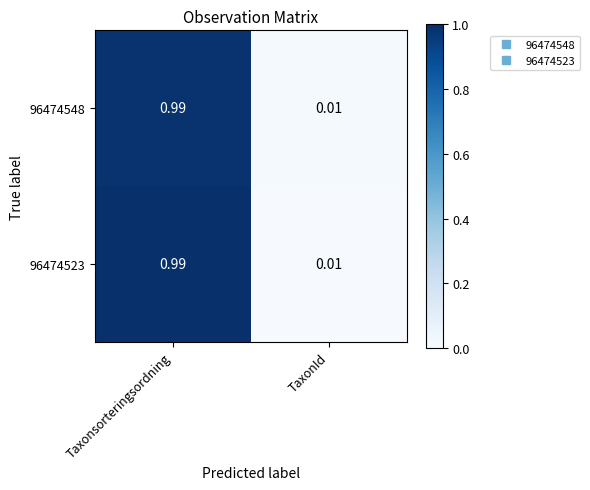

Rank the categories by 96474548 value from lowest to highest.

TaxonId, Taxonsorteringsordning